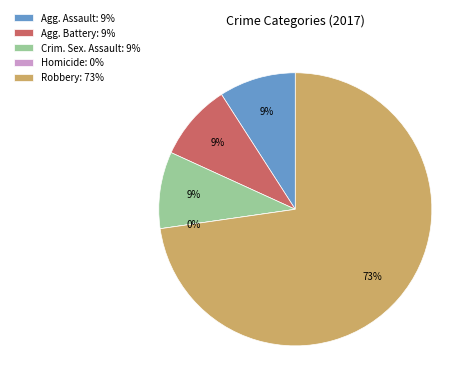

To the nearest percent, what portion does Robbery represent?

73%